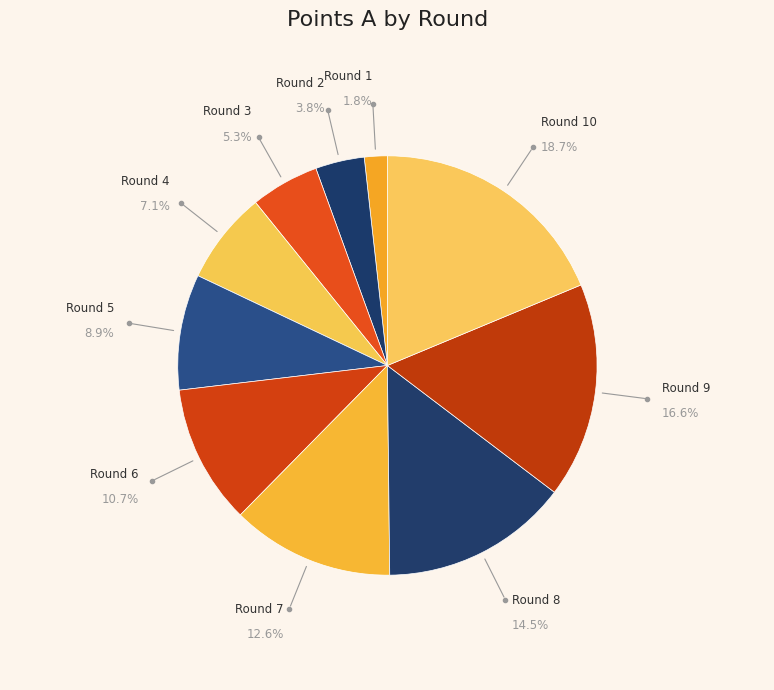

How many segments does this pie chart have?

10